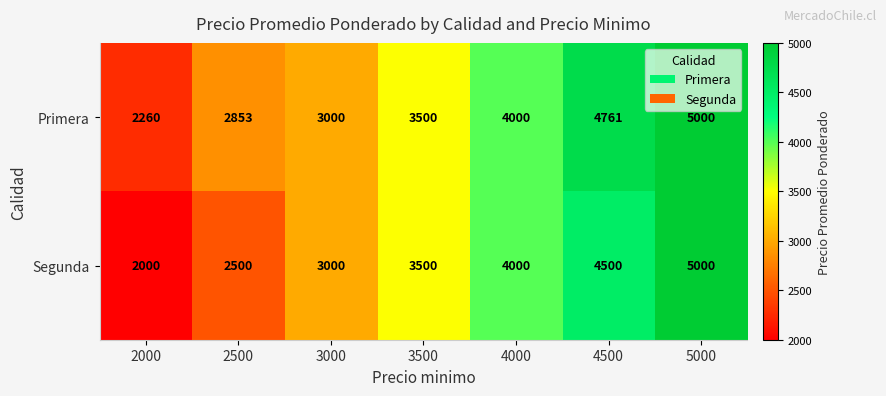

True or false: Segunda has a value of 4500 at 4500.

True